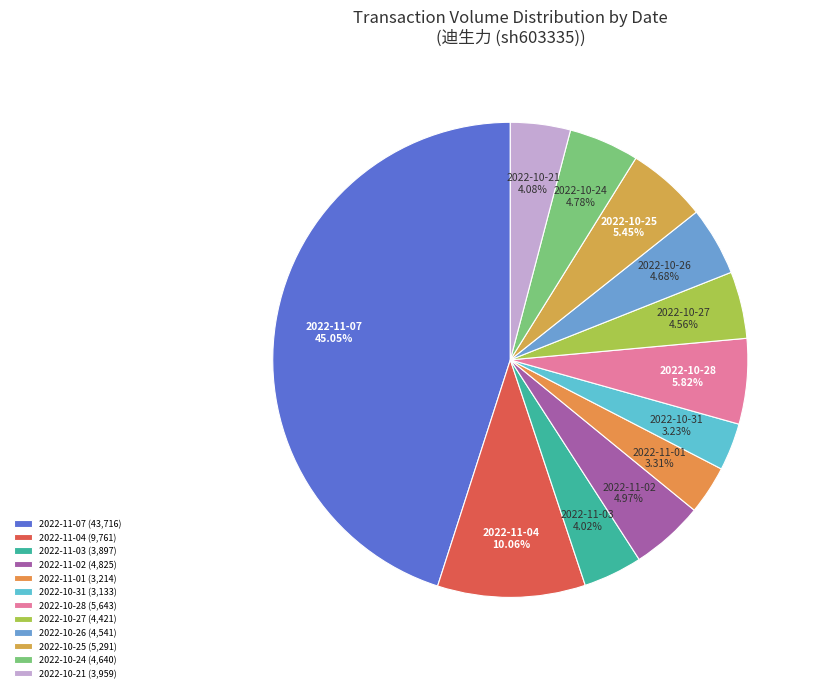

To the nearest percent, what is the difference between the largest and smallest slice percentages?

42%